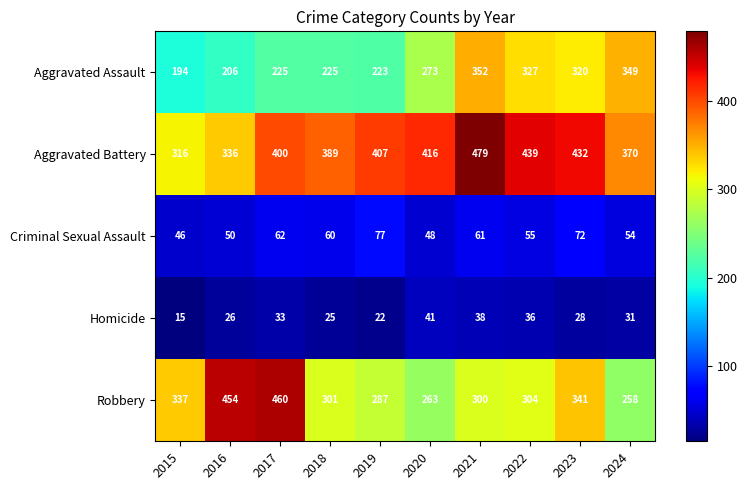

Rank the categories by Criminal Sexual Assault value from highest to lowest.

2019, 2023, 2017, 2021, 2018, 2022, 2024, 2016, 2020, 2015